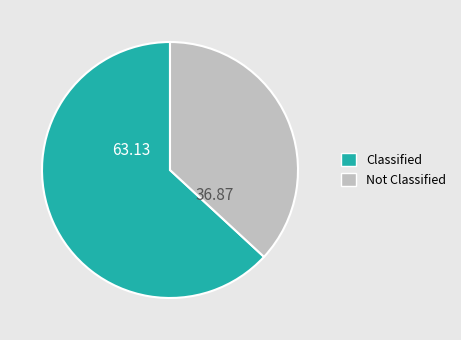

How many slices are in this pie chart?

2